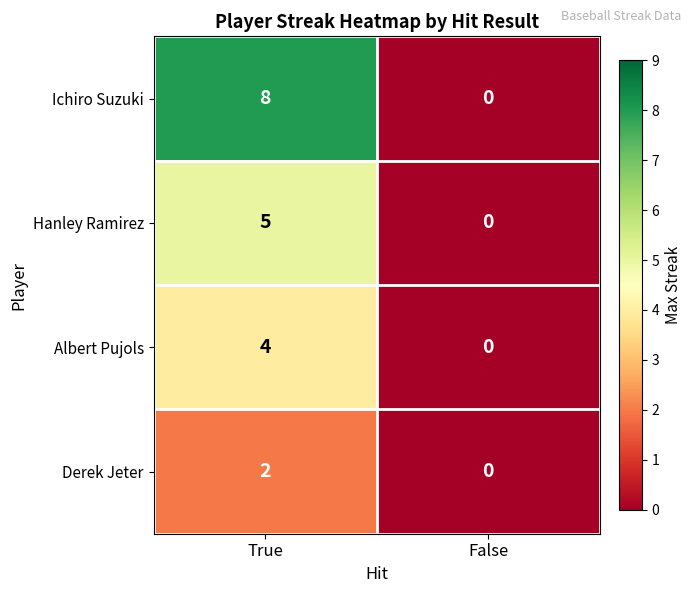

What is the maximum value for Hanley Ramirez?

5